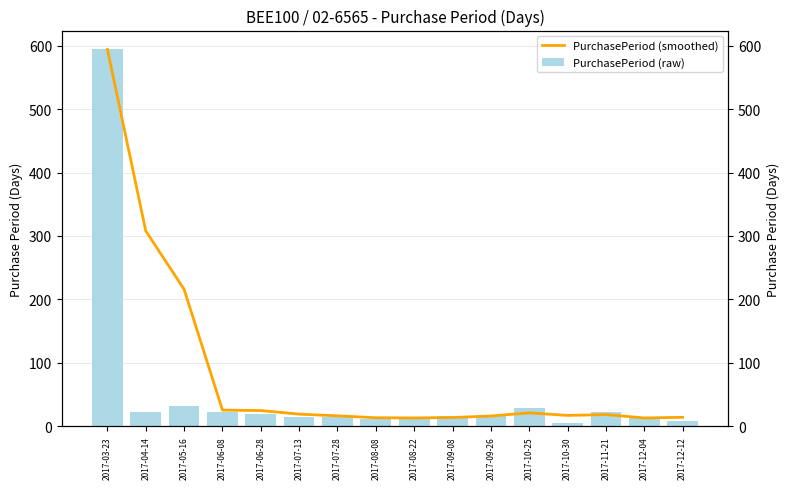

What are all the series names shown in the legend?

PurchasePeriod (smoothed), PurchasePeriod (raw)